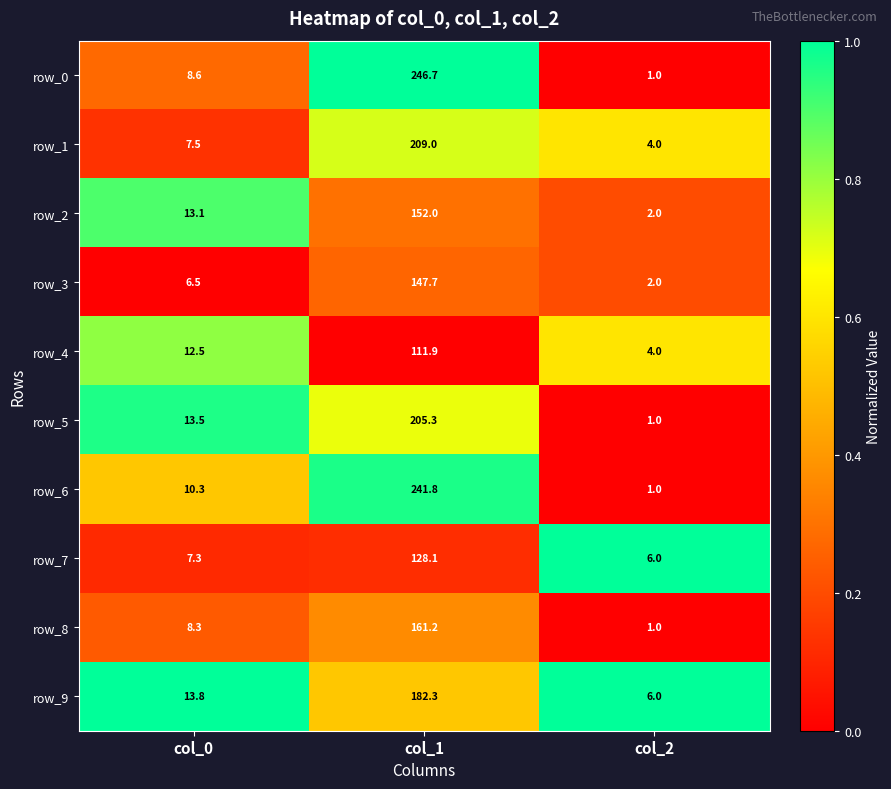

How many distinct data groups are displayed?

10